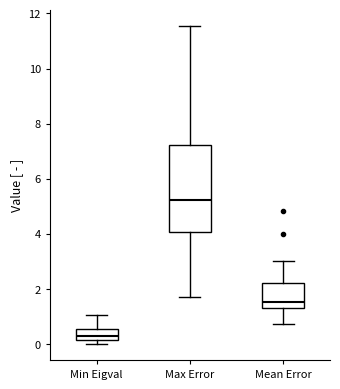

Where is the lower edge of the box for Max Error on the y-axis? The values are not printed on the chart, so give them approximately, as read against the axis.

4.0